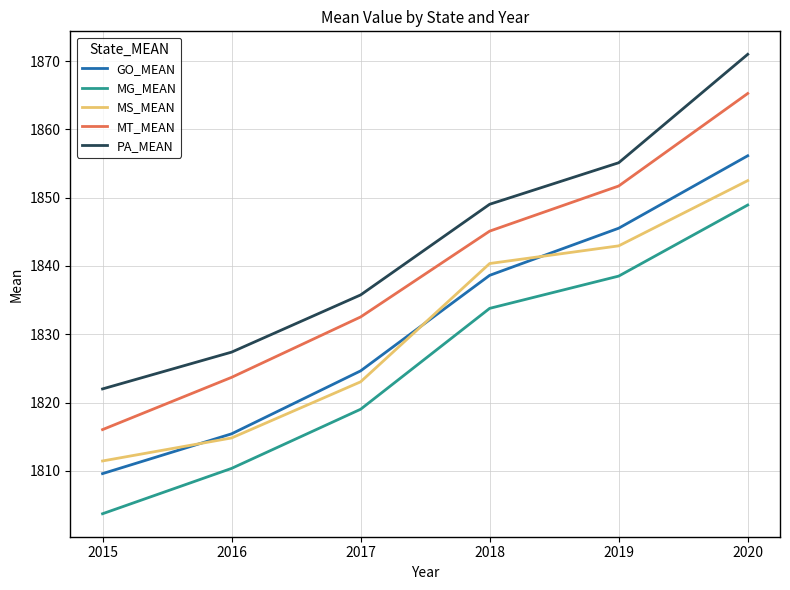

At 2016, list the series in order from smallest to largest.

MG_MEAN, MS_MEAN, GO_MEAN, MT_MEAN, PA_MEAN